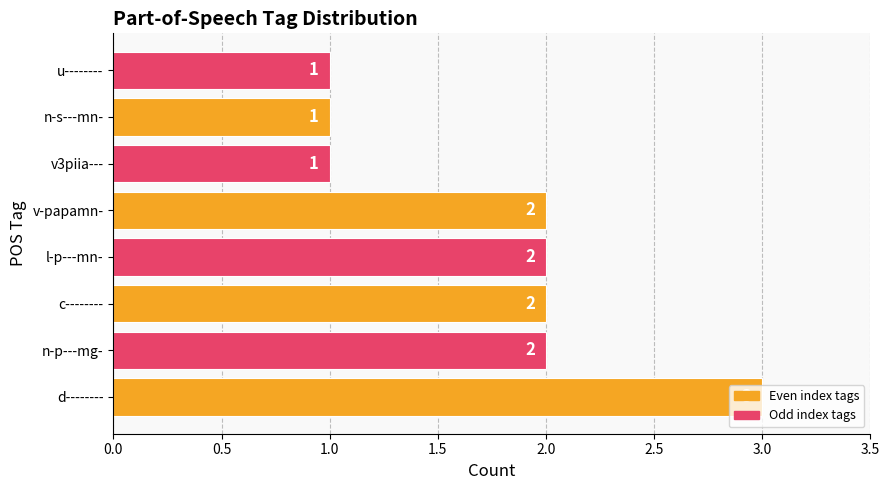

Which category has the highest value across all series?

d--------